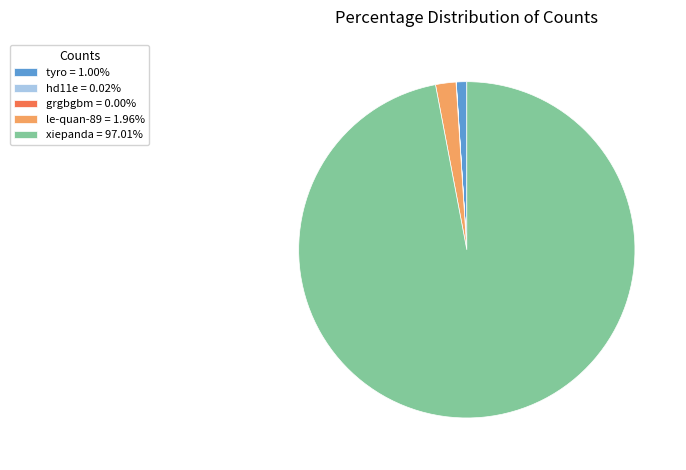

Does any single category account for the majority?

Yes